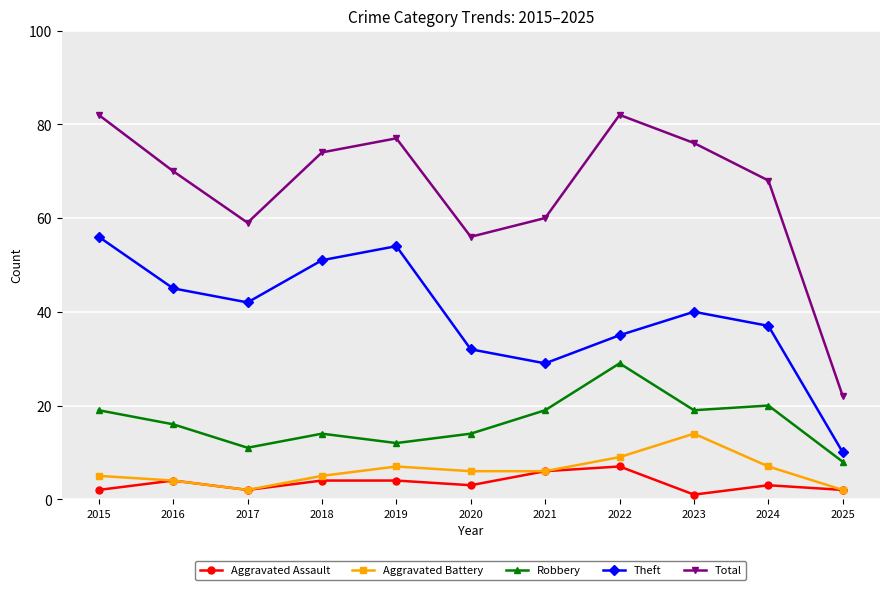

The Aggravated Battery series shows 7 at 2019. True or false?

True